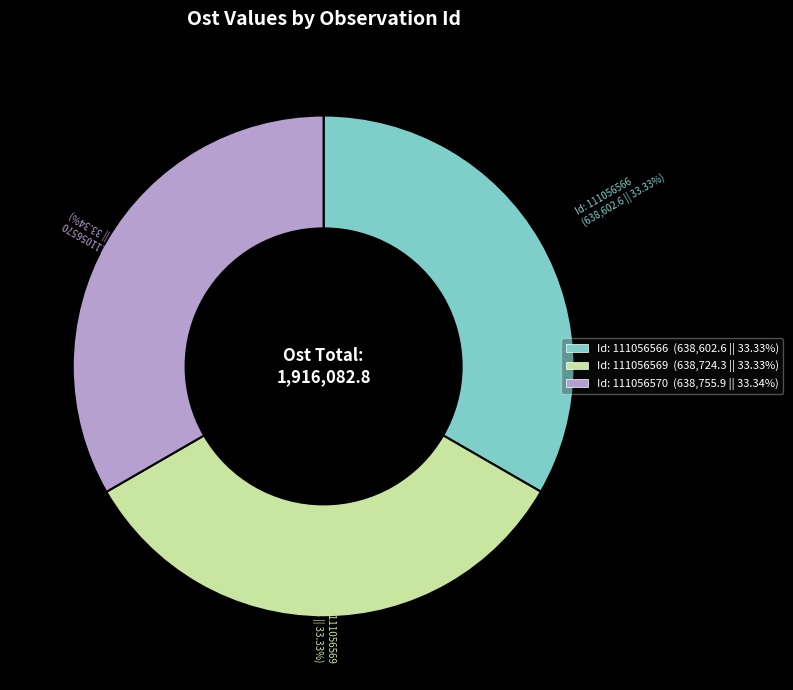

Is there a majority slice in this chart?

No